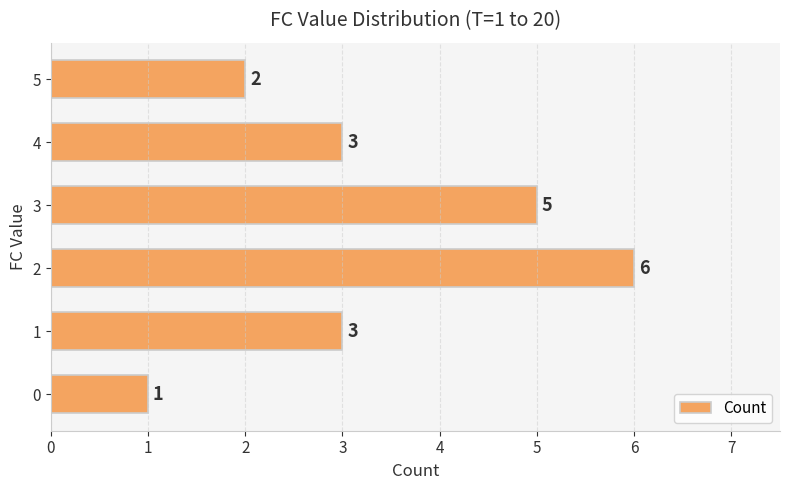

Reading bottom to top, transcribe all the data shown in this chart.

0=1	1=3	2=6	3=5	4=3	5=2